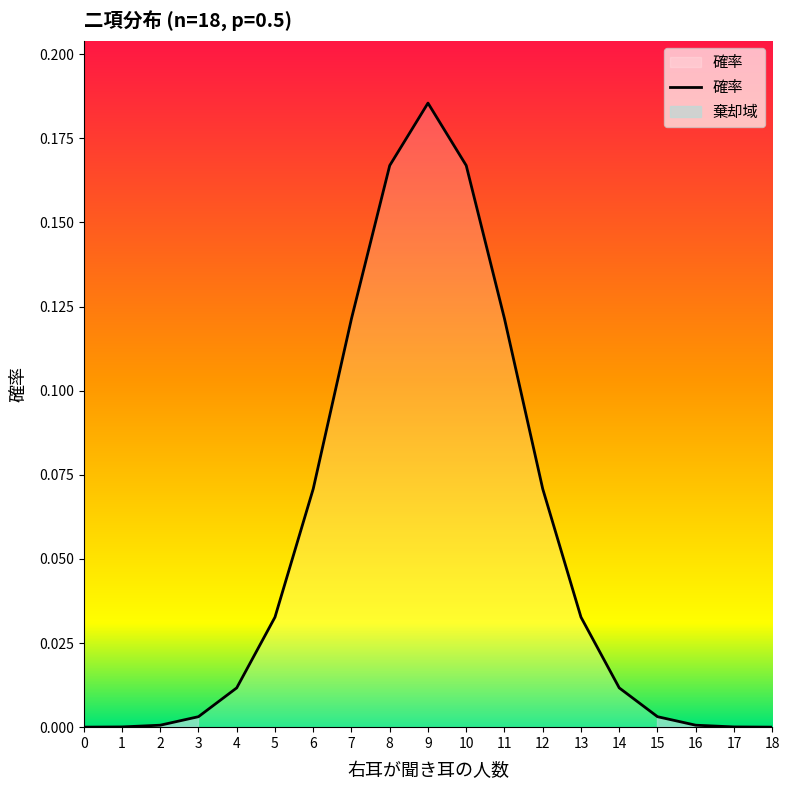

Rank the categories by value from lowest to highest.

0, 18, 1, 17, 2, 16, 3, 15, 4, 14, 5, 13, 6, 12, 7, 11, 8, 10, 9